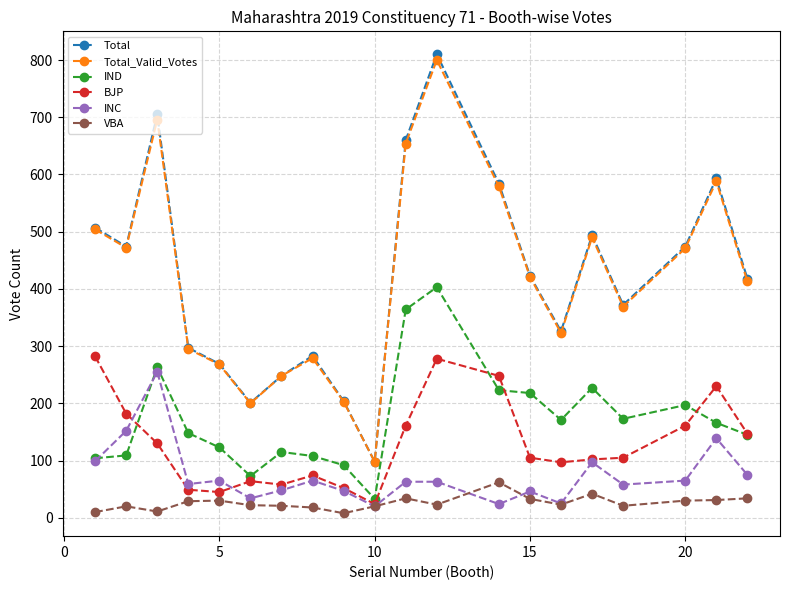

What is the maximum value for Total_Valid_Votes?

800